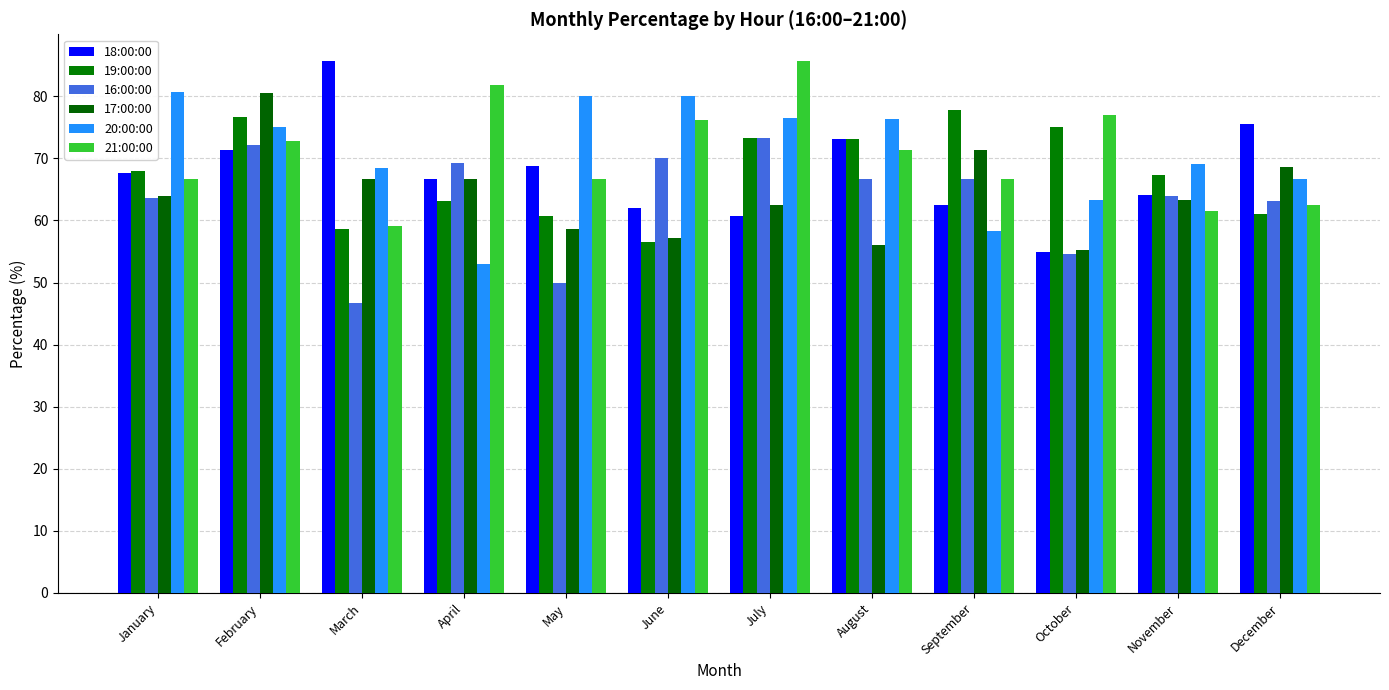

Are the bars horizontal?

No